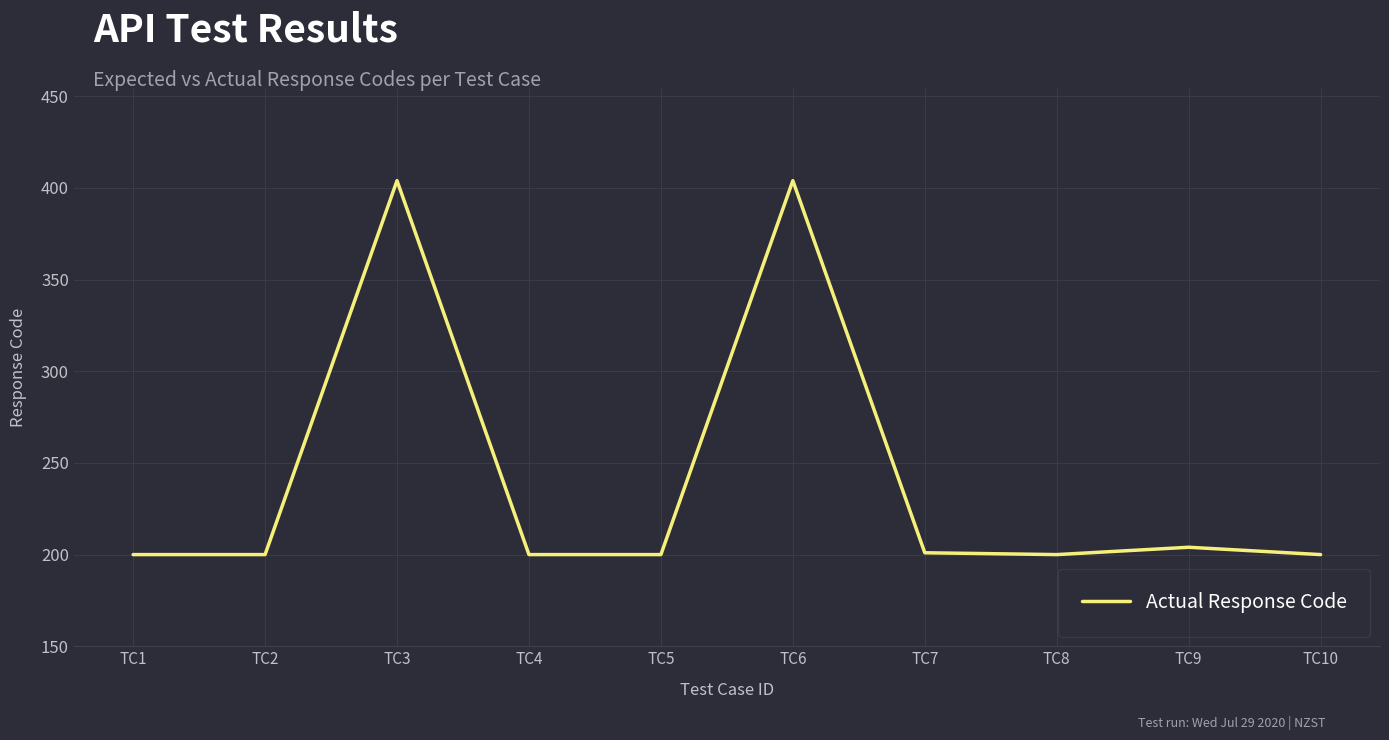

What is the difference between the values at TC3 and TC7?

203